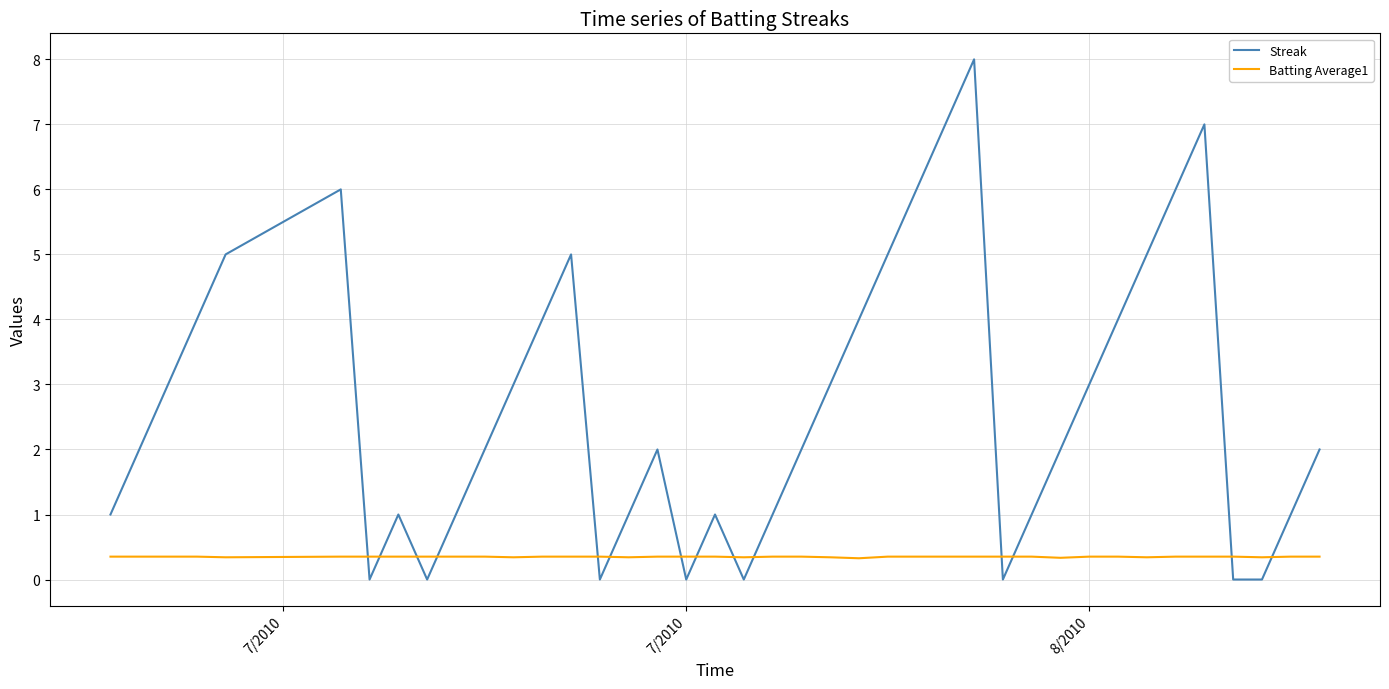

What is the lowest value of the Batting Average1 series?

0.3